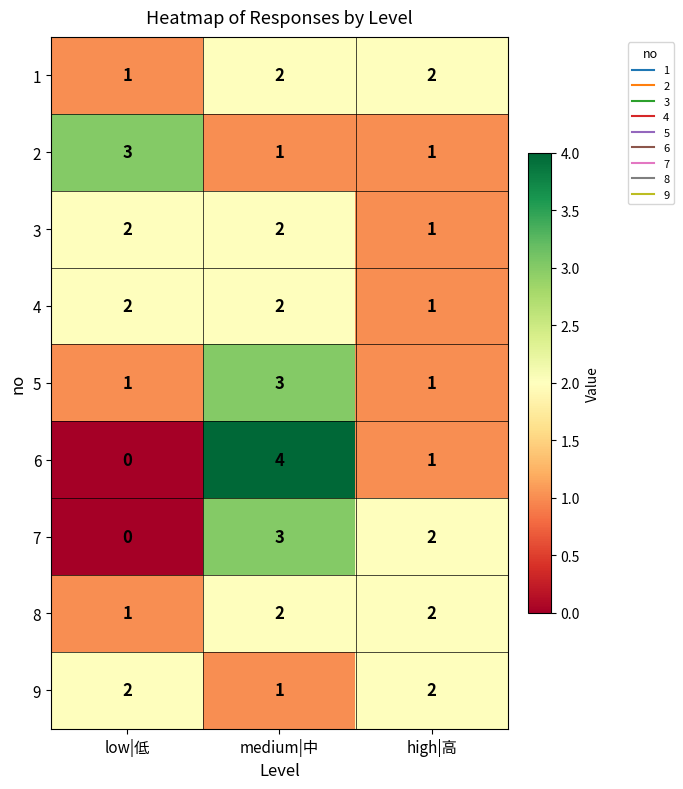

What is the sum of the 5 values at medium|中 and low|低?

4